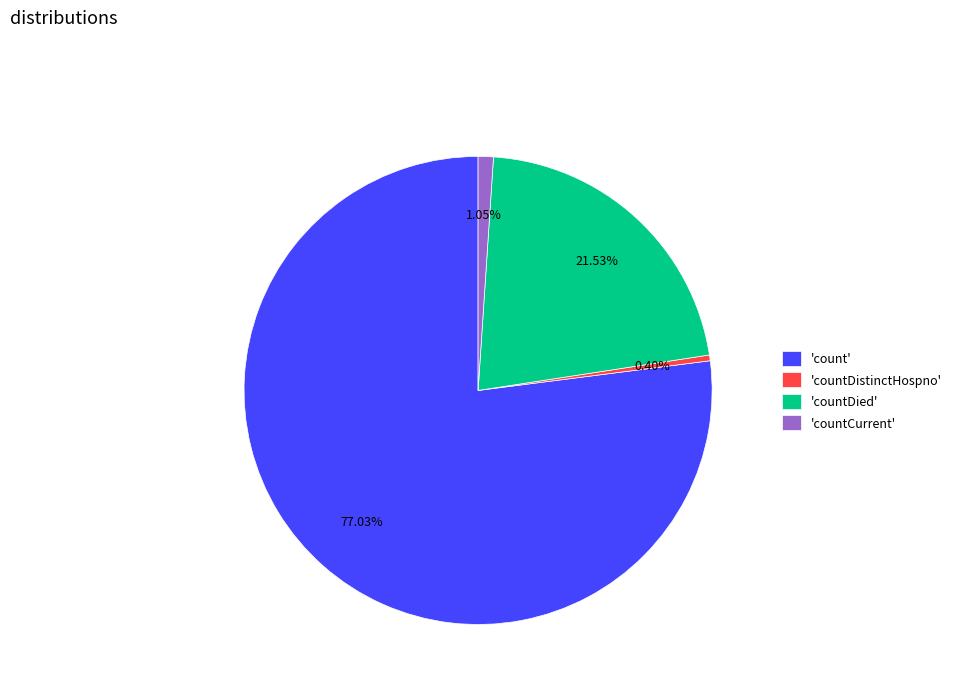

Which has a higher value, 'countDistinctHospno' or 'count'?

'count'